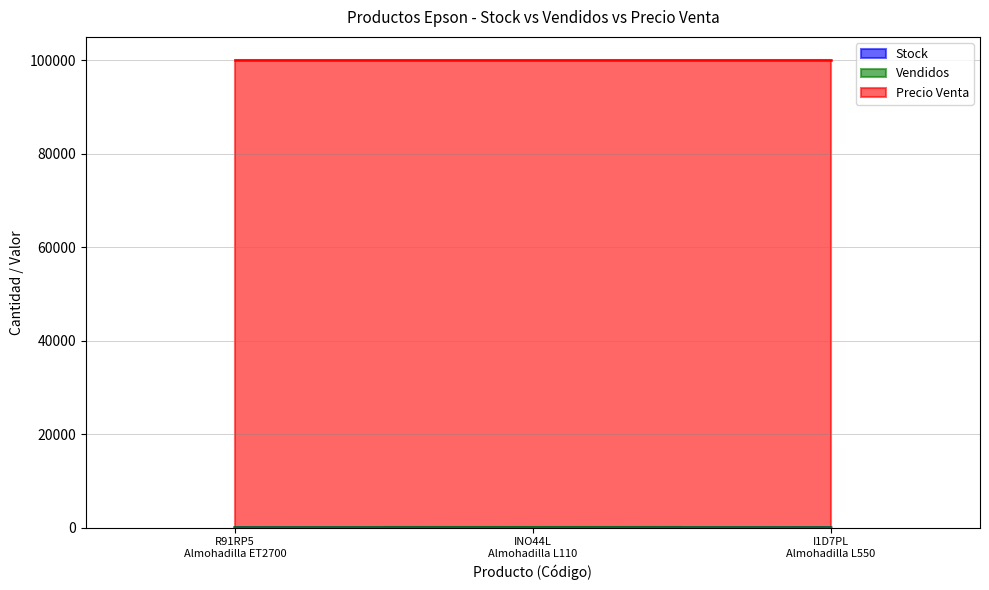

The Stock series shows 6 at I1D7PL
Almohadilla L550. True or false?

True